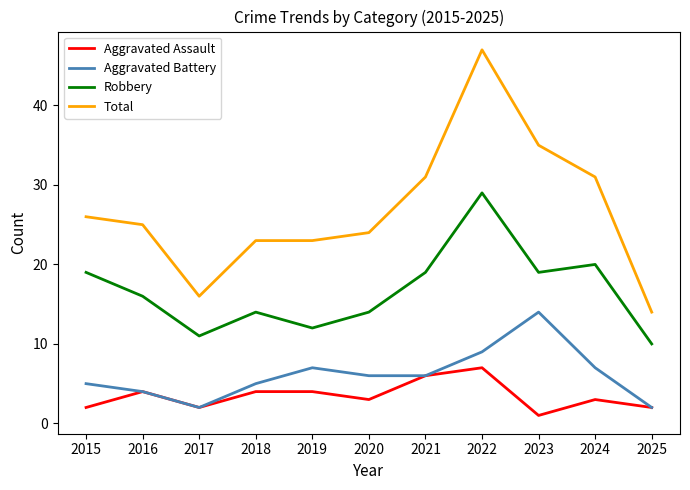

True or false: Total and Aggravated Battery intersect in this chart.

False